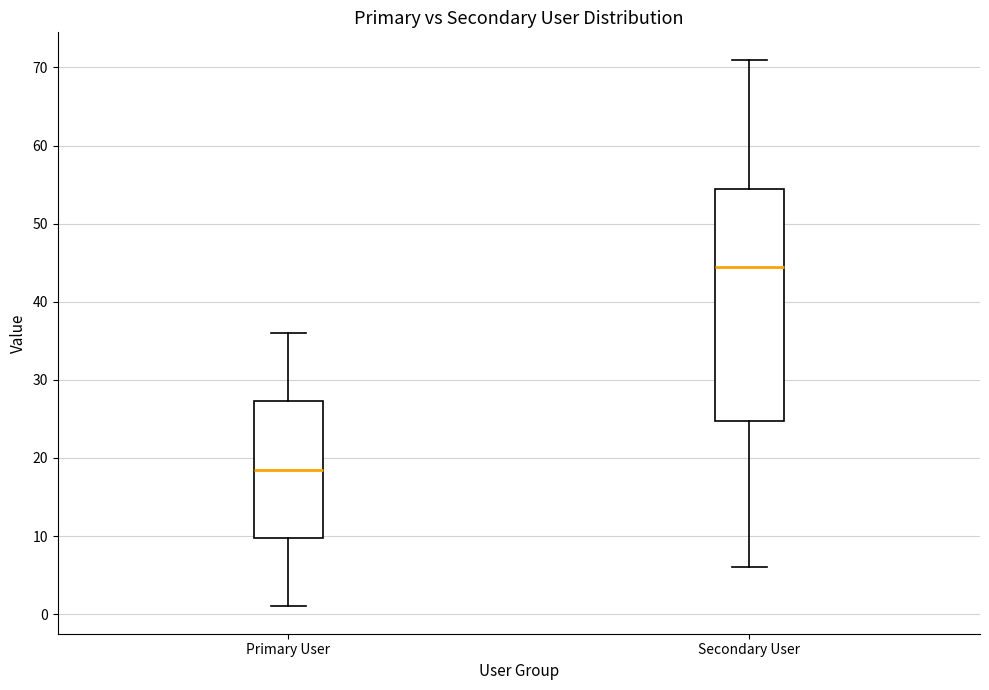

Where does the upper whisker of the box for Secondary User end on the y-axis? The values are not printed on the chart, so give them approximately, as read against the axis.

71